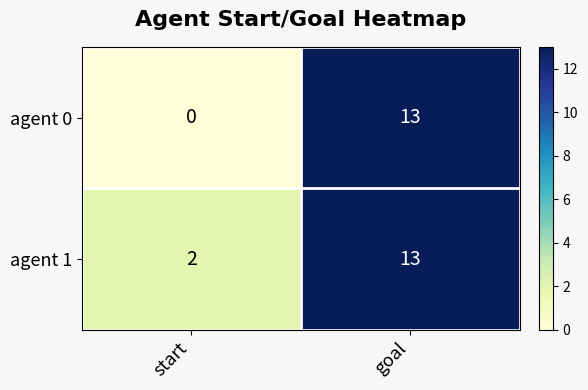

The agent 0 series shows 9 at start. True or false?

False